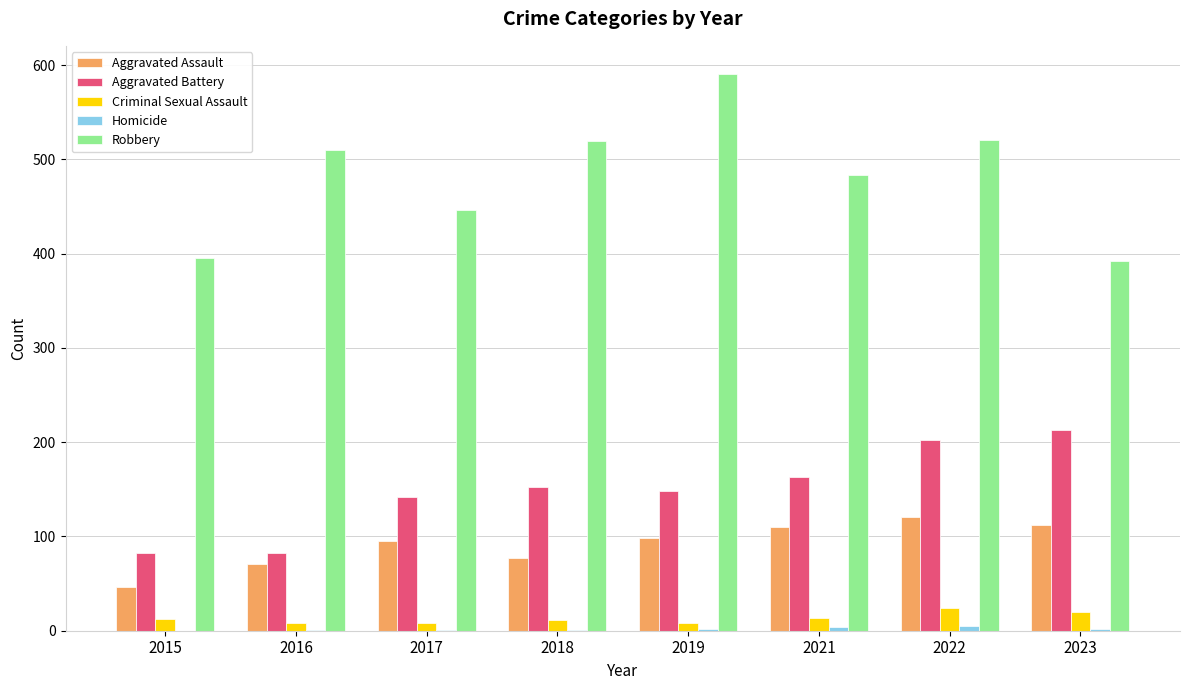

The Aggravated Assault series shows 71 at 2016. True or false?

True